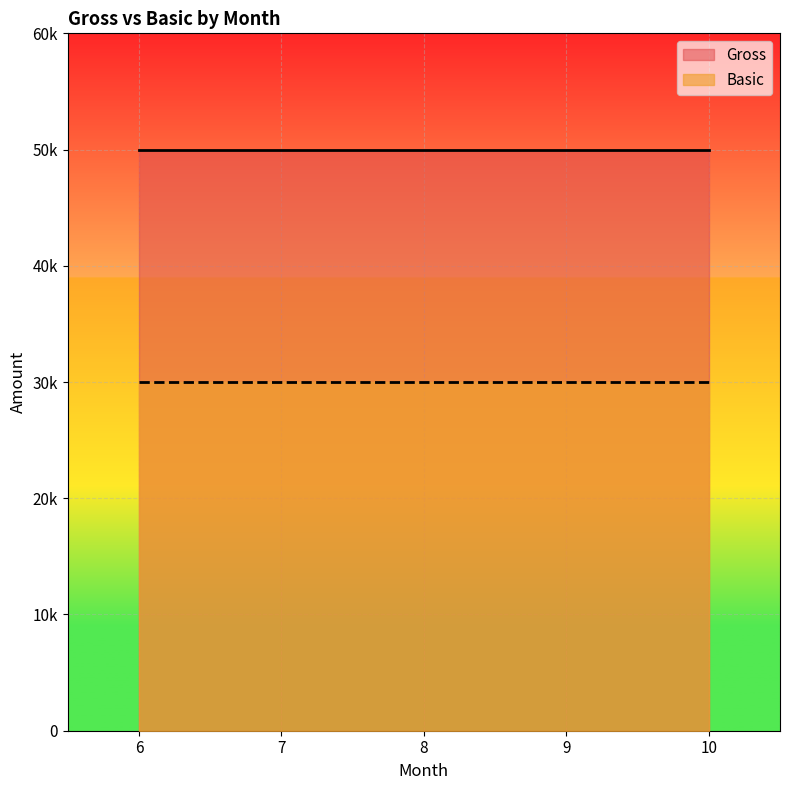

True or false: Basic has more than 2 points higher than both neighbors.

False